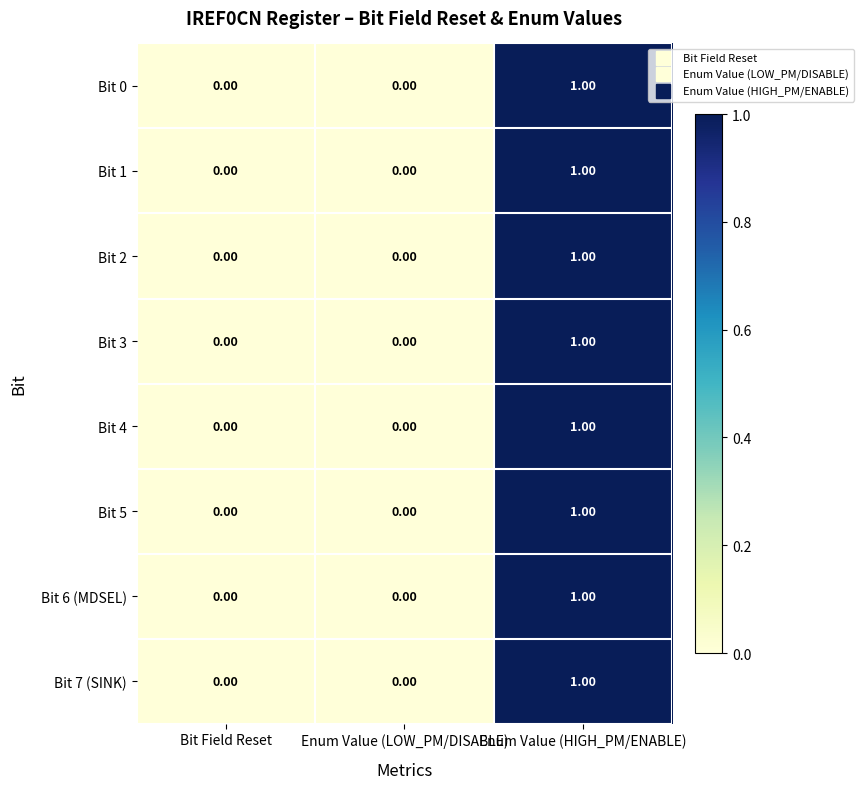

How many series are shown in this chart?

8